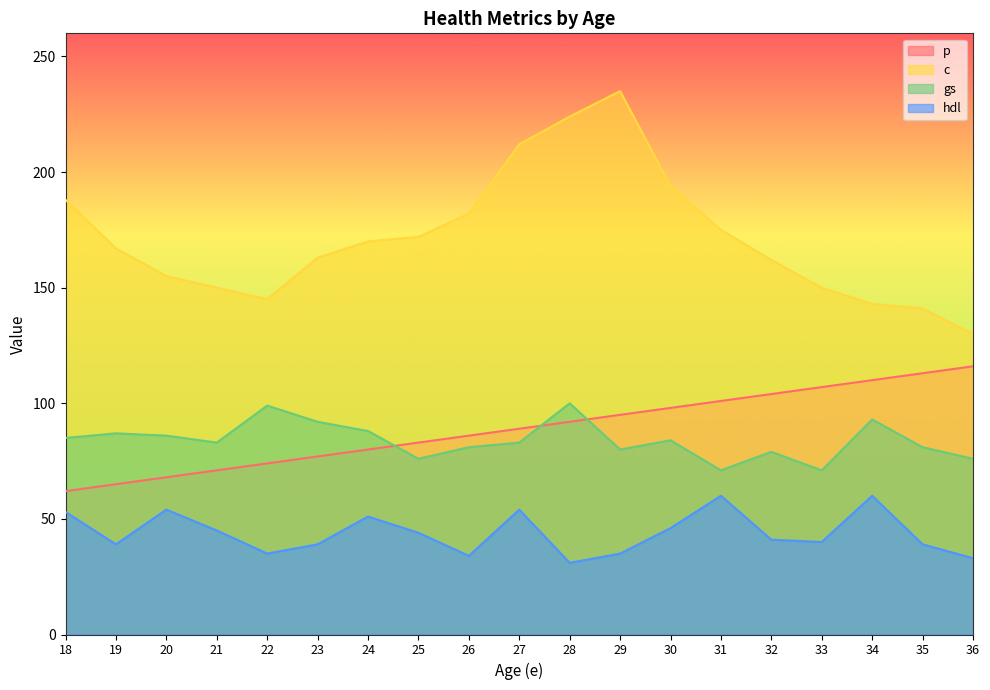

Reading left to right, extract all data points from this chart.

p: 18=62	19=65	20=68	21=71	22=74	23=77	24=80	25=83	26=86	27=89	28=92	29=95	30=98	31=101	32=104	33=107	34=110	35=113	36=116
c: 18=188	19=167	20=155	21=150	22=145	23=163	24=170	25=172	26=182	27=212	28=224	29=235	30=194	31=175	32=162	33=150	34=143	35=141	36=130
gs: 18=85	19=87	20=86	21=83	22=99	23=92	24=88	25=76	26=81	27=83	28=100	29=80	30=84	31=71	32=79	33=71	34=93	35=81	36=76
hdl: 18=53	19=39	20=54	21=45	22=35	23=39	24=51	25=44	26=34	27=54	28=31	29=35	30=46	31=60	32=41	33=40	34=60	35=39	36=33